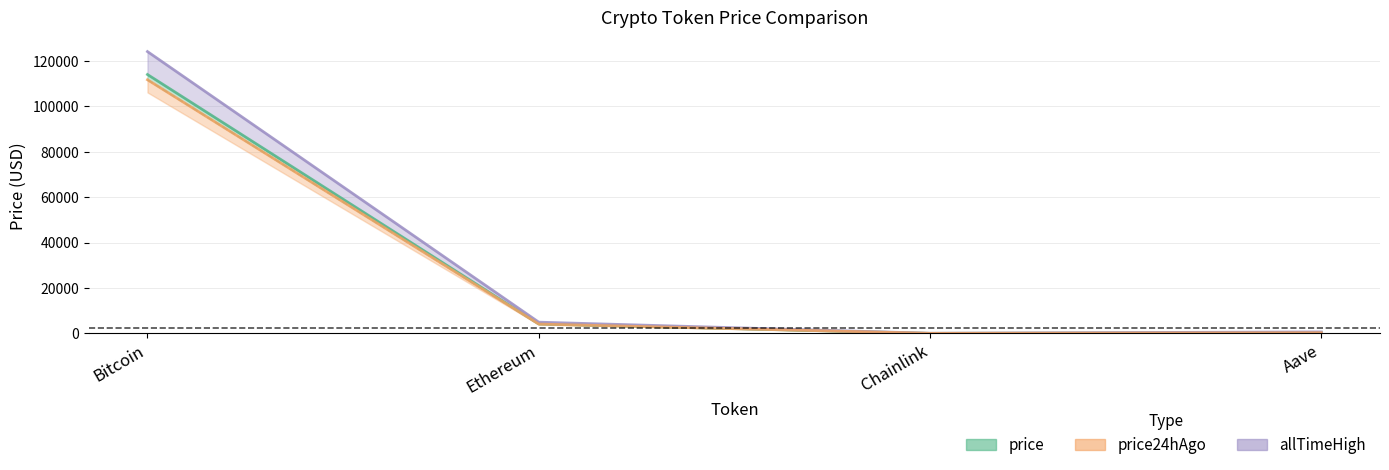

What is the difference between the allTimeHigh values at Aave and Chainlink?

609.0